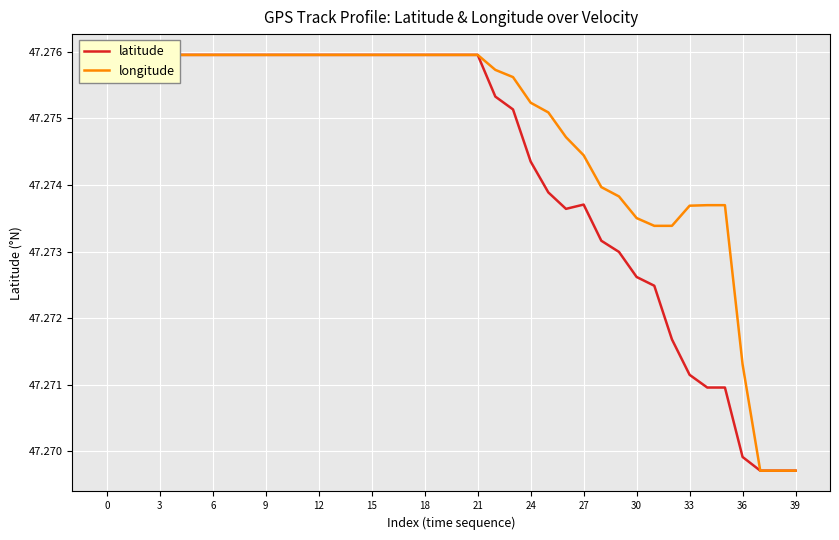

What are all the series names shown in the legend?

latitude, longitude